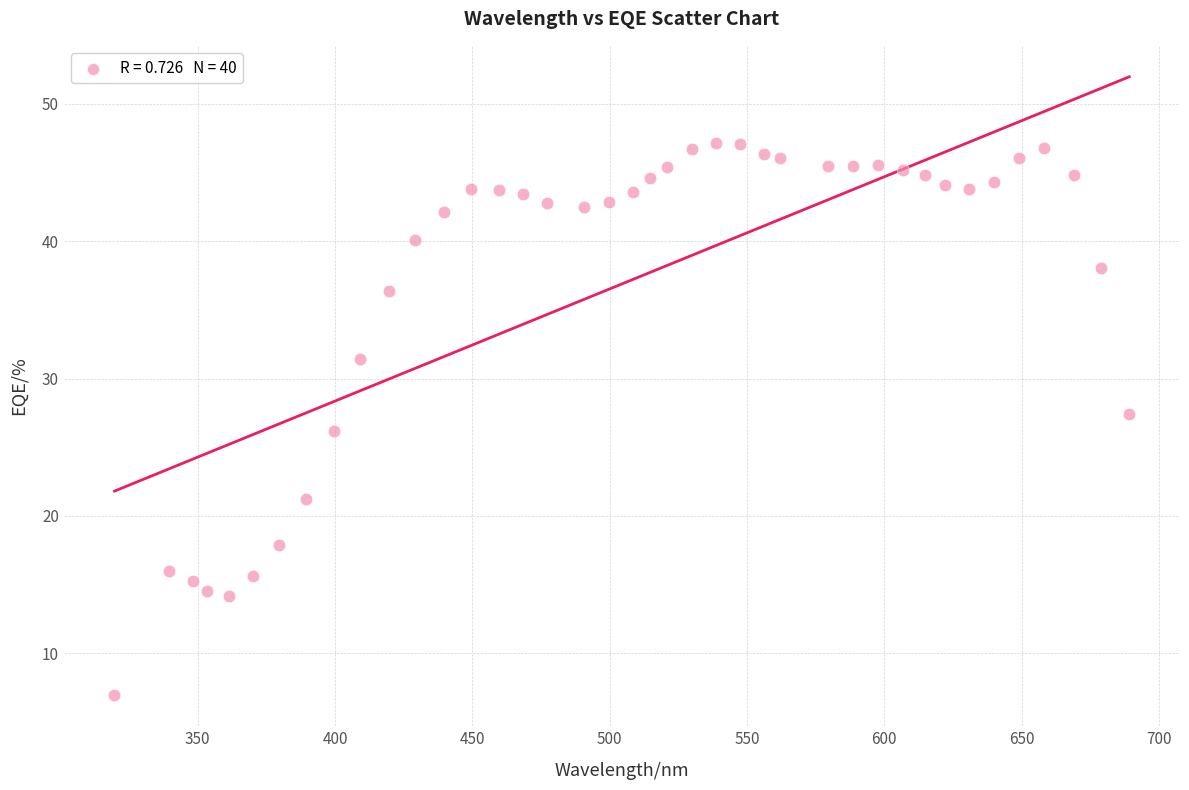

What is the range of X values (max minus min)?

369.5